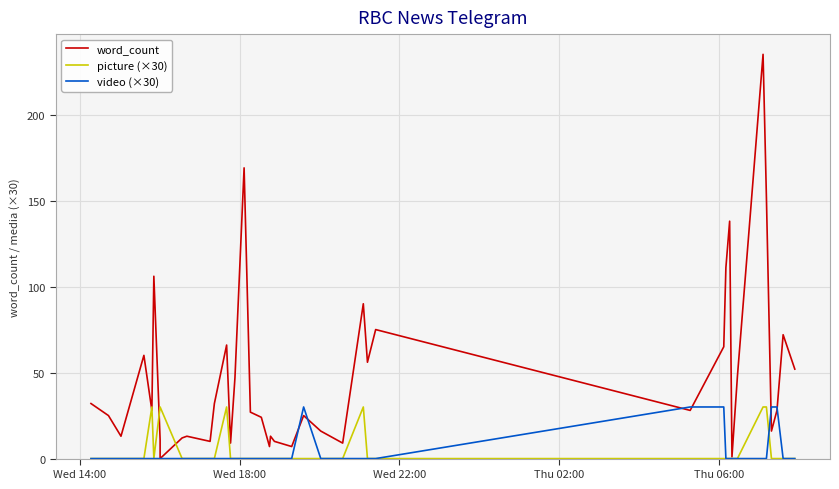

At which label does picture (×30) reach its peak?

Thu 06:00